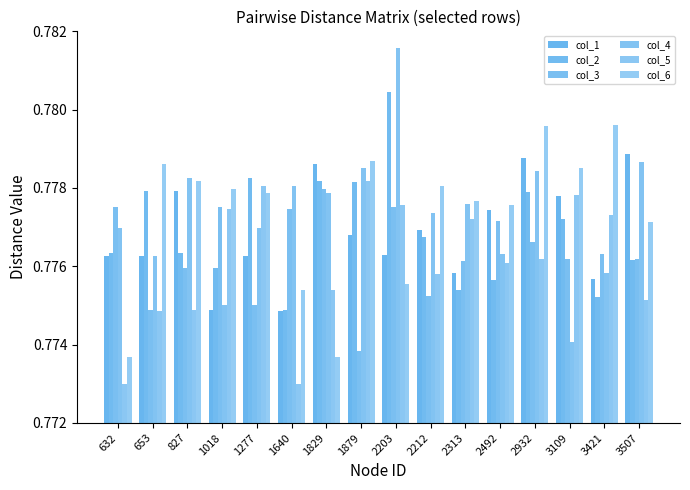

What is the maximum value shown in the chart?

0.8